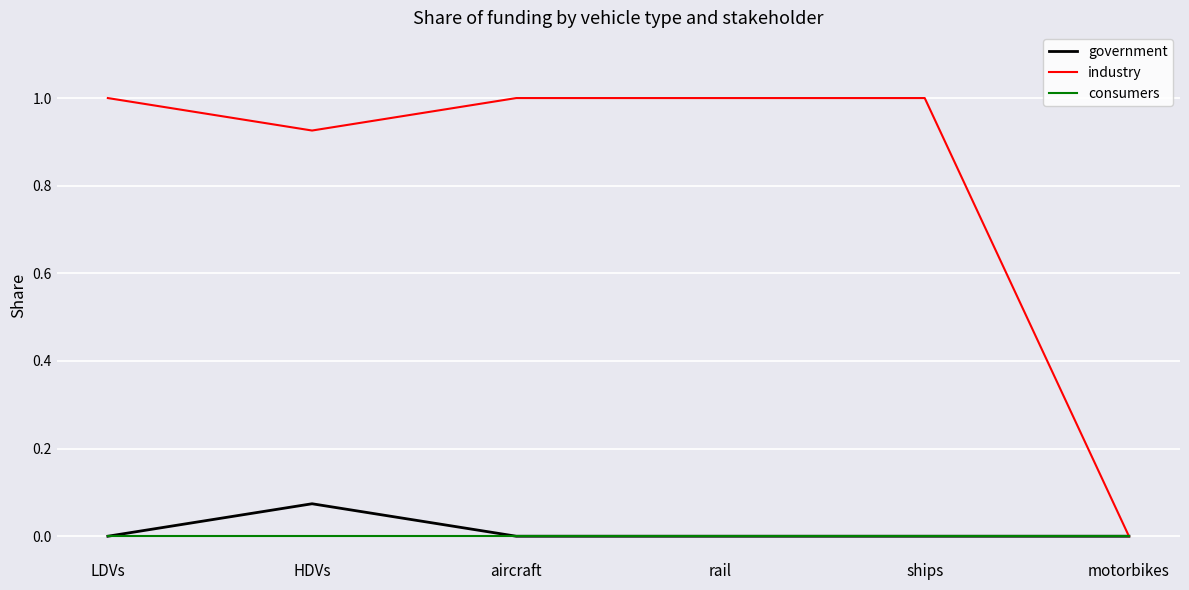

What is the greatest value displayed?

1.0